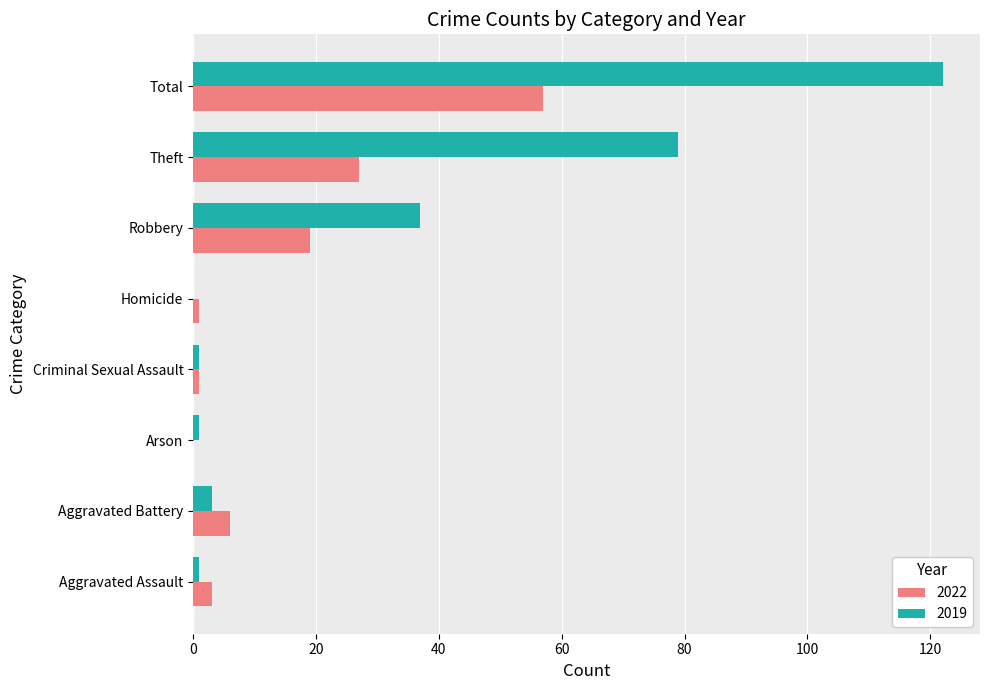

True or false: 2019 has a value of 122 at Total.

True